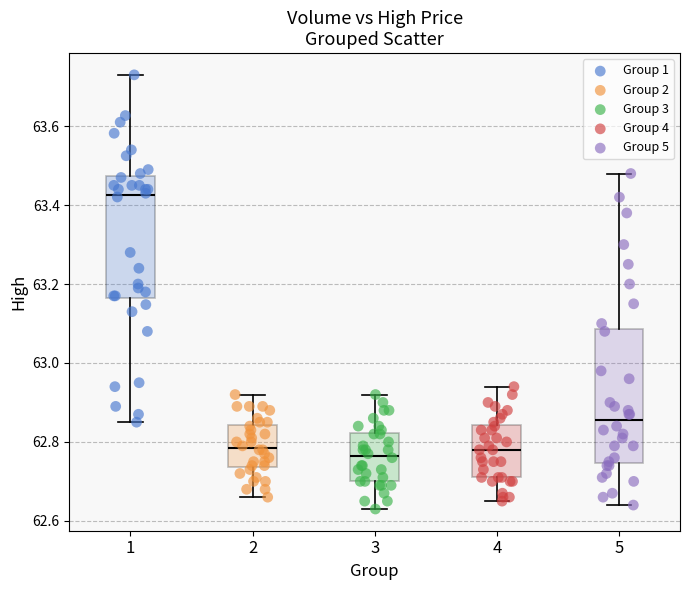

Which series reaches the minimum Y coordinate?

Group 3